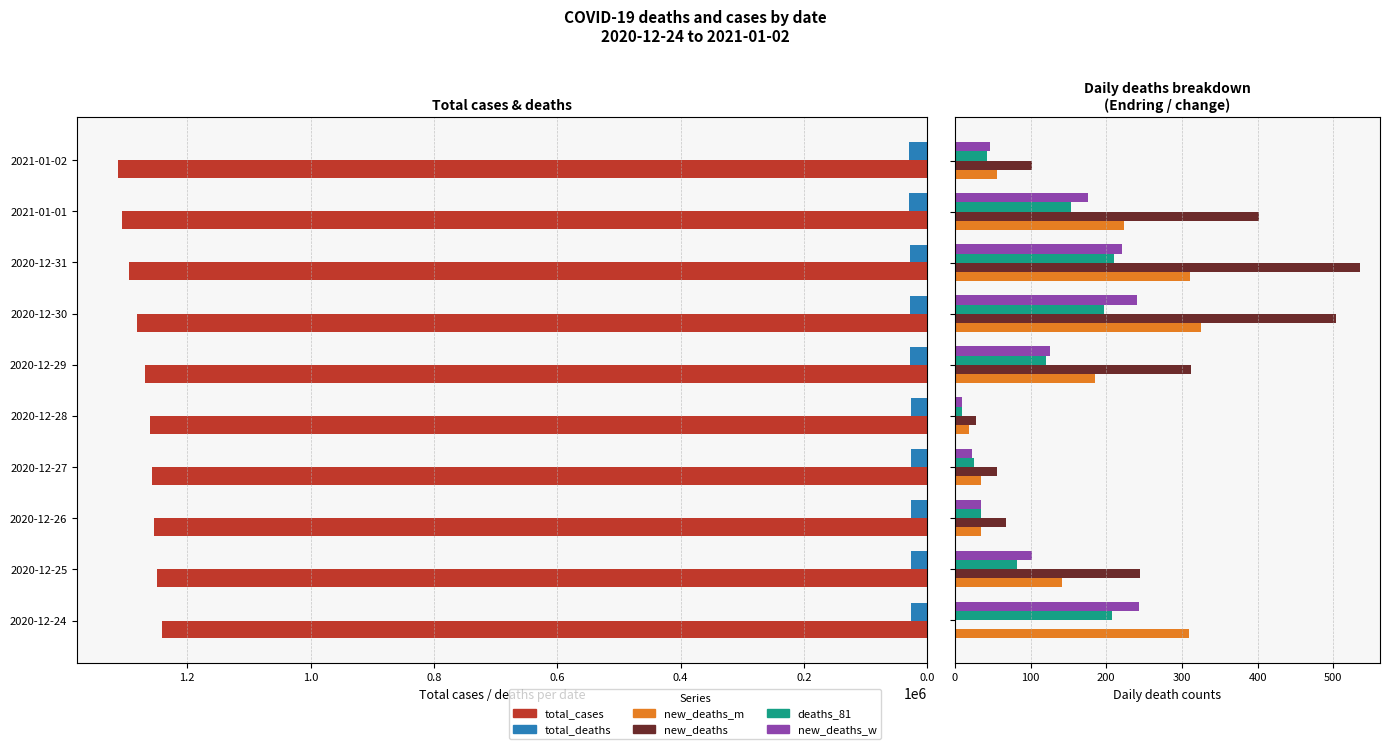

How many values in the new_deaths series are below 244?

5